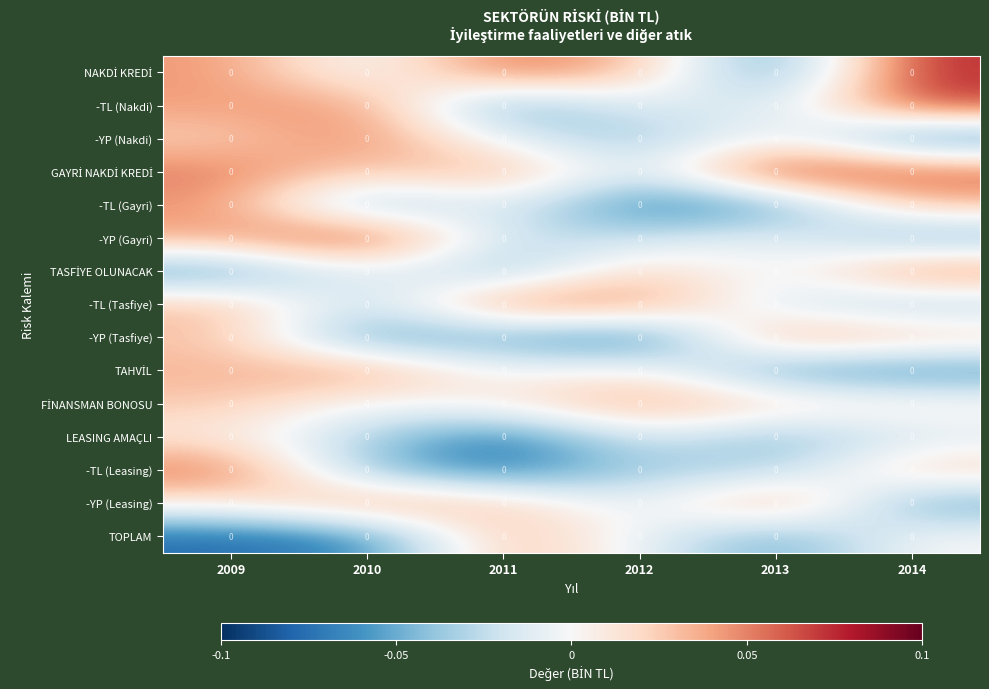

Is the value of TASFİYE OLUNACAK at 2012 greater than the value of -TL (Tasfiye) at 2011?

No